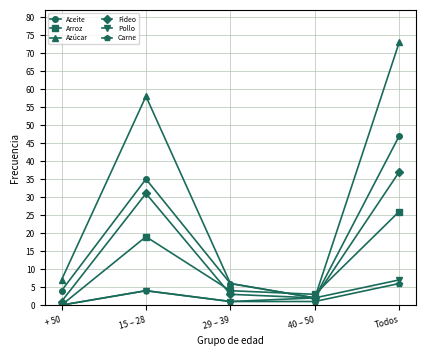

True or false: Arroz and Aceite cross at least once.

True